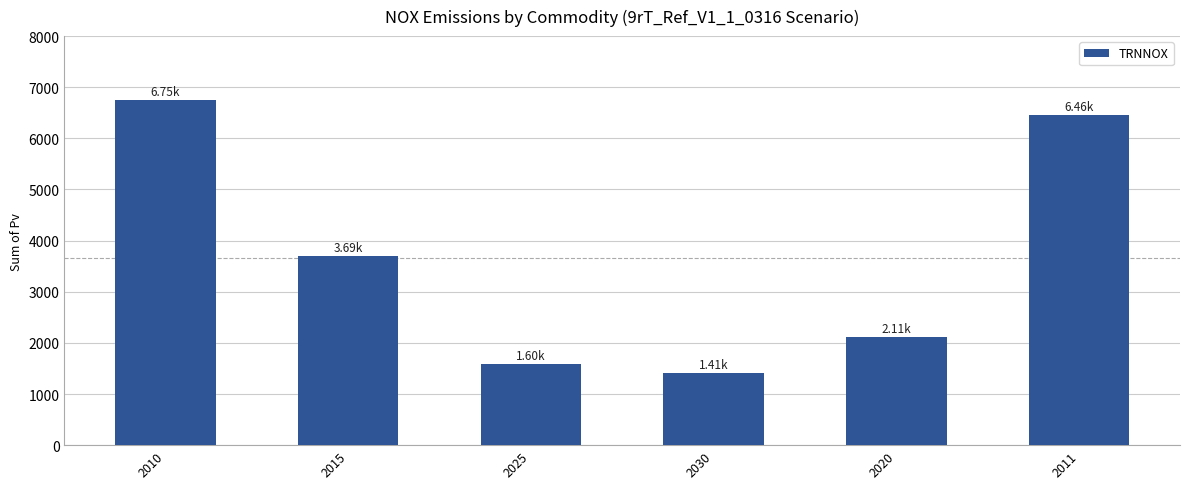

Which category has the highest value across all series?

2010